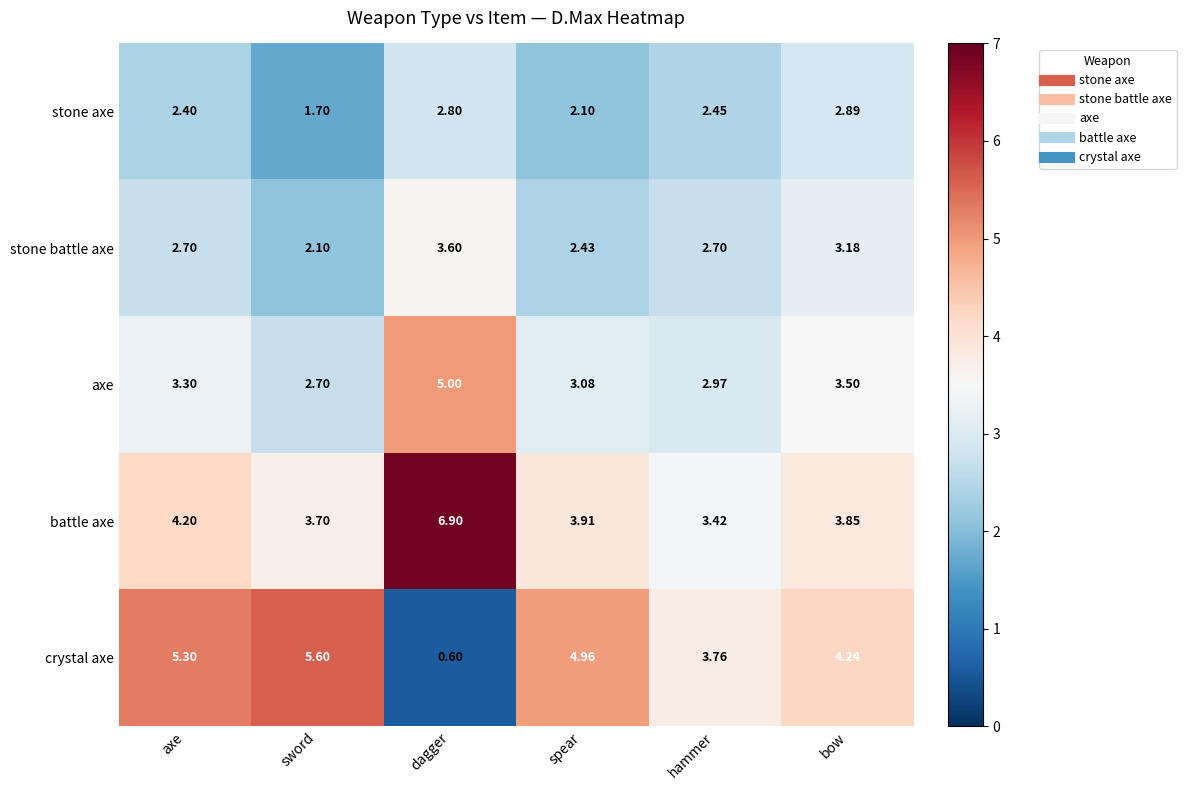

Between sword and hammer, which series saw the biggest shift?

crystal axe